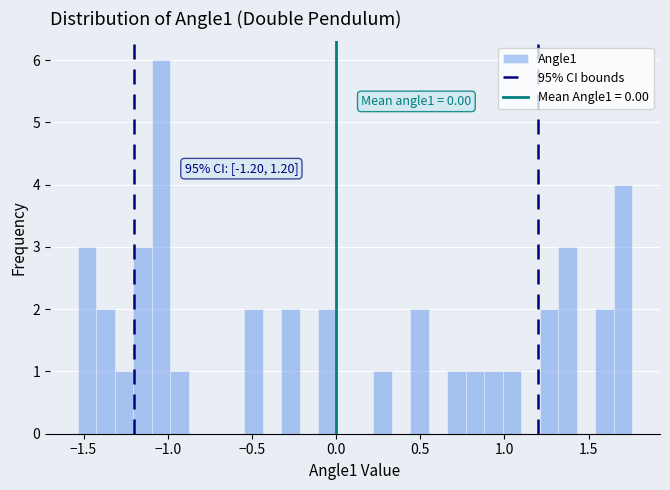

Around what value on the x-axis is the tallest bar? Give the approximate position of its centre, as read against the axis.

-1.05